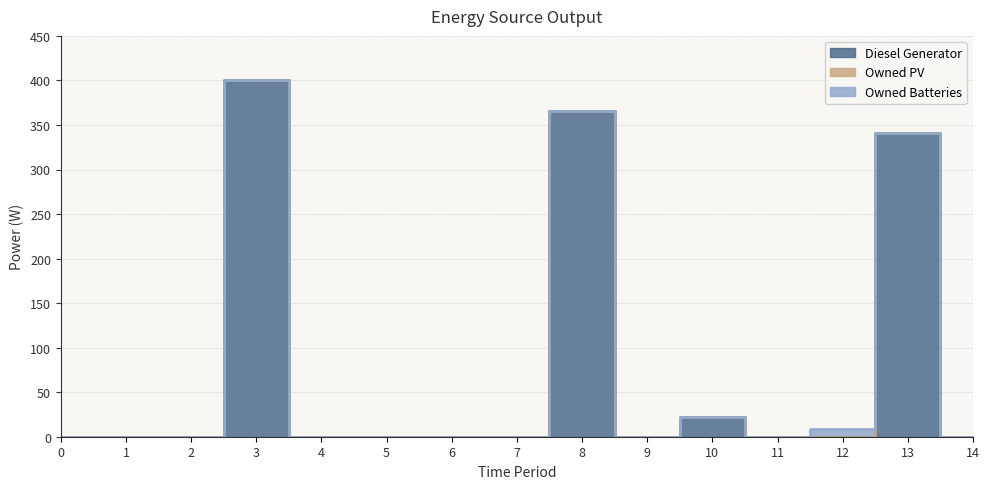

How many lines are shown in the chart?

3